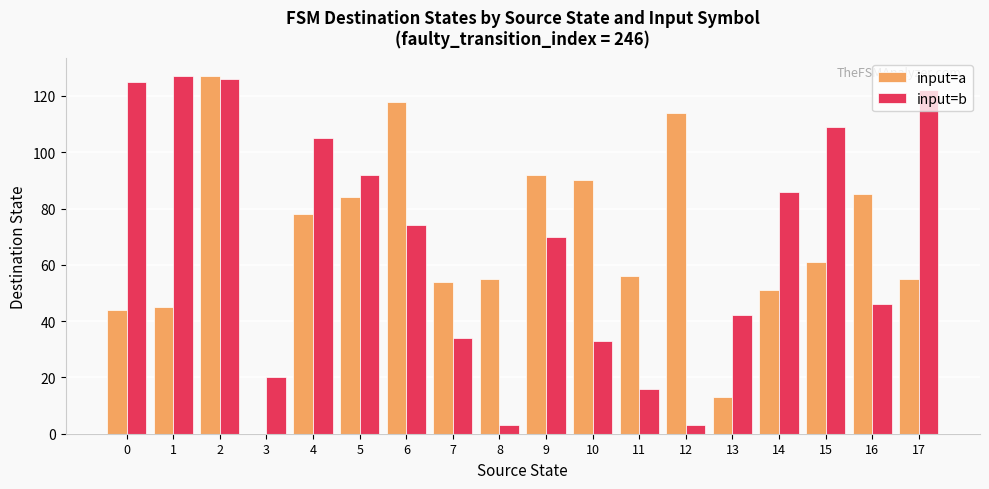

Which series has the widest spread of values?

input=a